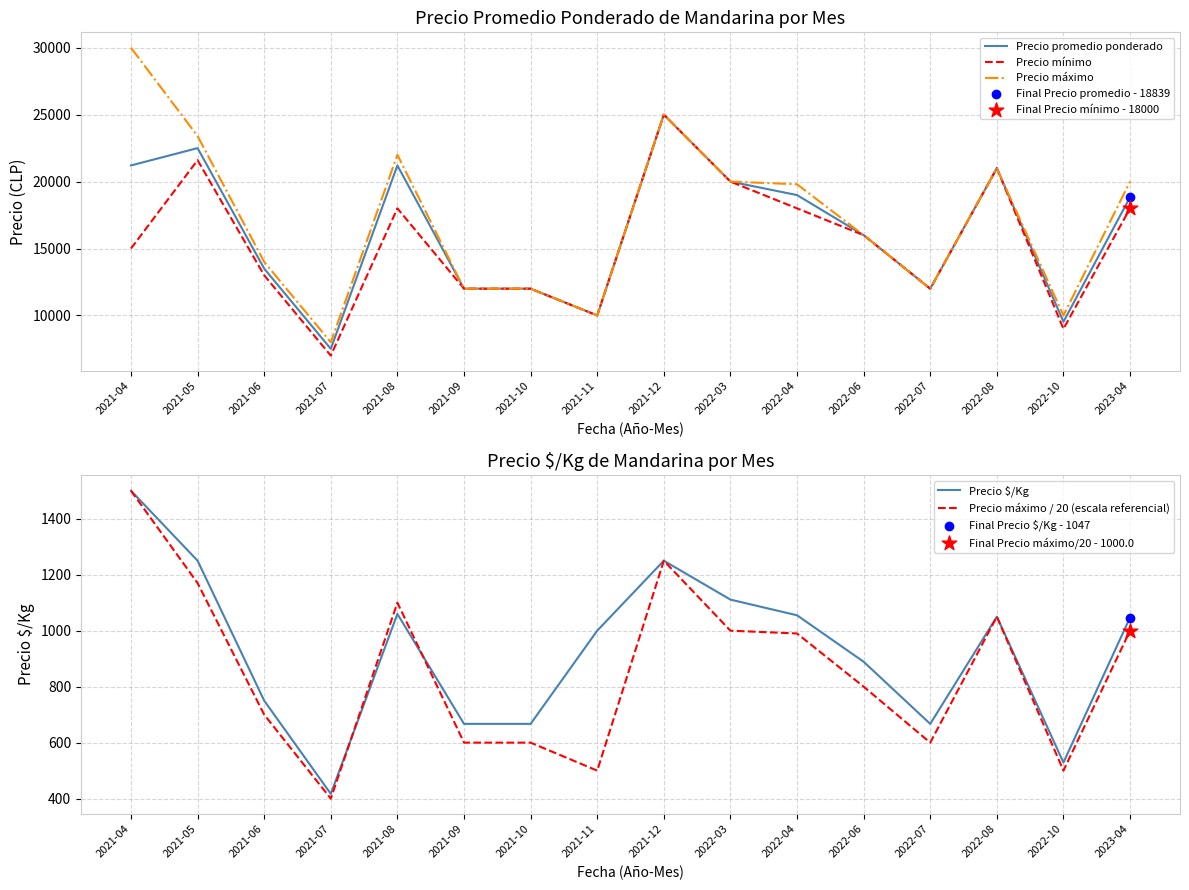

Which series has the largest Y range (max minus min)?

Precio máximo